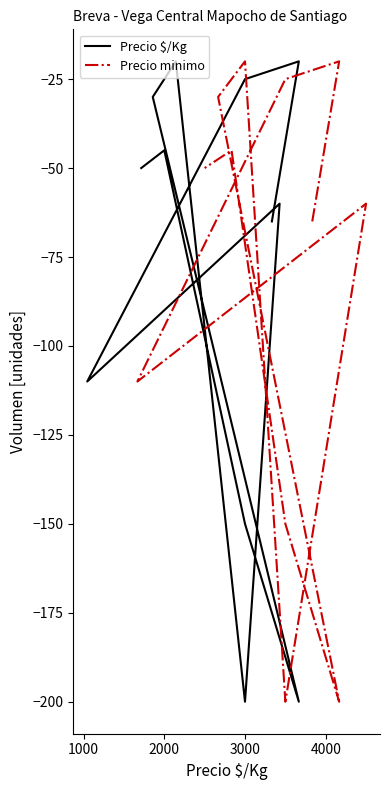

Between 1000 and 4000, which series saw the biggest shift?

Precio $/Kg